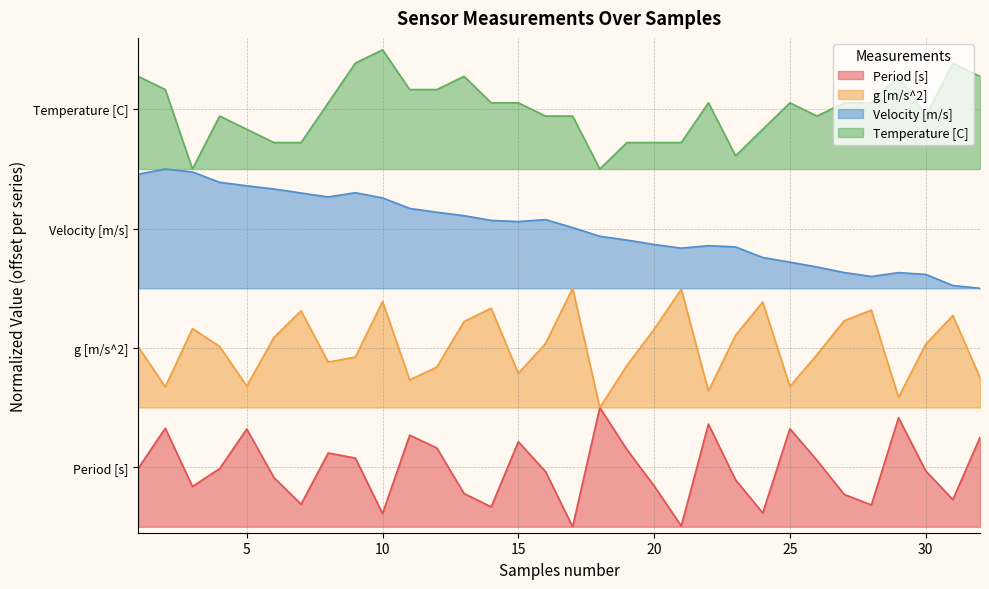

True or false: Velocity [m/s] and Period [s] intersect in this chart.

False